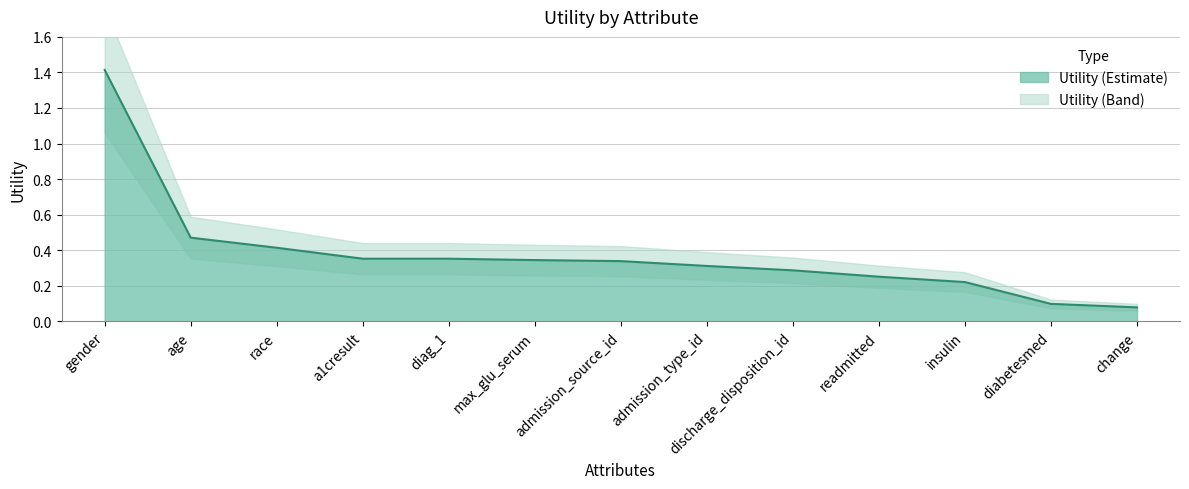

Rank the categories by value from highest to lowest.

gender, age, race, a1cresult, diag_1, max_glu_serum, admission_source_id, admission_type_id, discharge_disposition_id, readmitted, insulin, diabetesmed, change